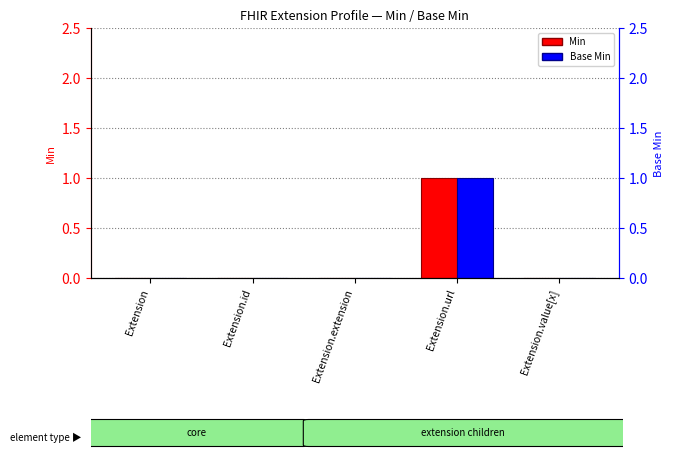

How many values in Min are above zero?

1